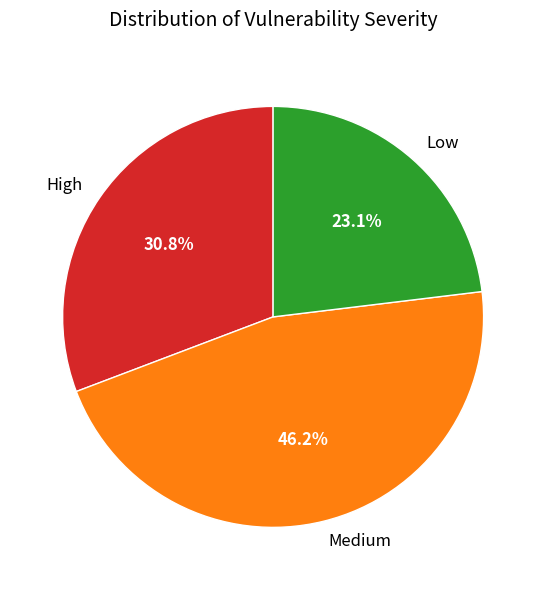

To the nearest percent, what is the difference between the Low and Medium slice percentages?

23%